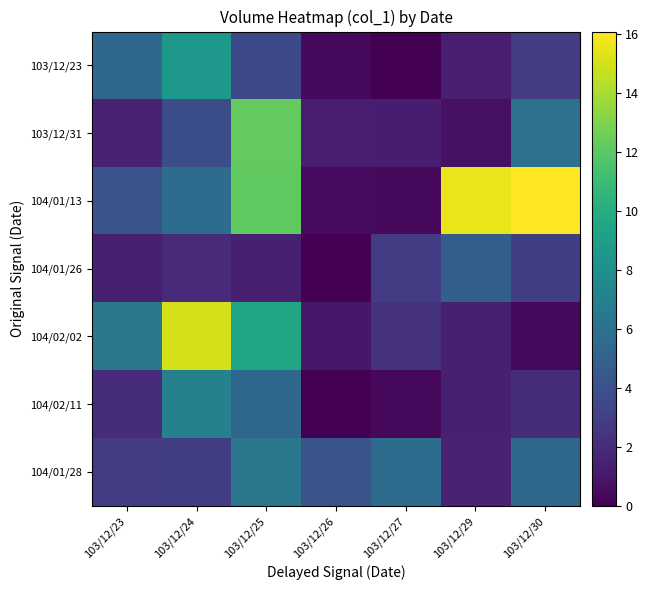

True or false: 104/02/02 has a value of 6.3 at 103/12/23.

True